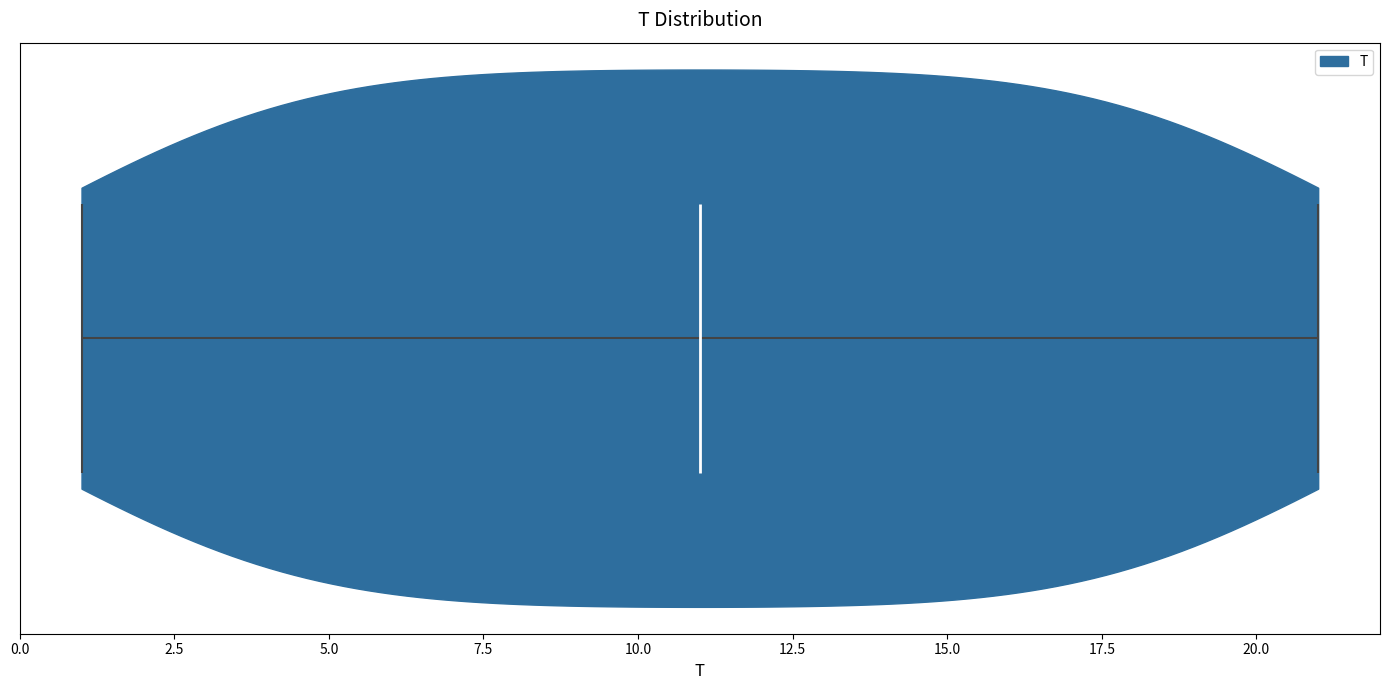

Read this violin plot against the x-axis: where its median line is, and the lowest and highest points the violin reaches. The values are not printed on the chart, so give them approximately, as read against the axis.

median line 11, lowest point 1, highest point 21